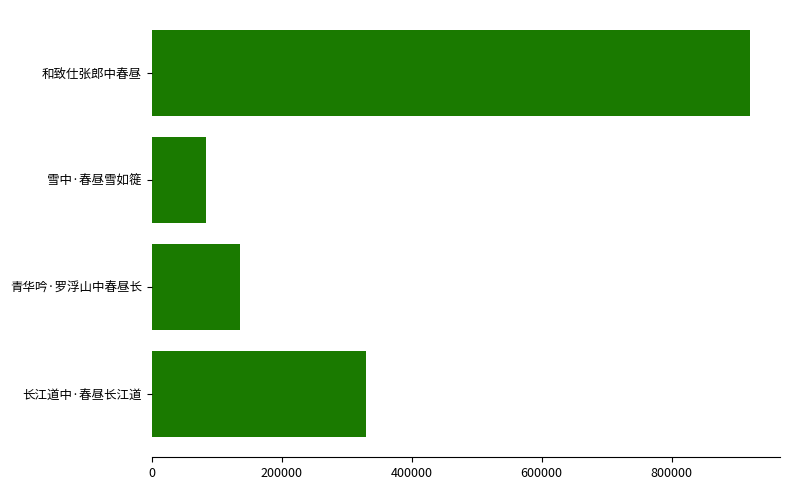

Between 600000 and 200000, which is larger?

600000